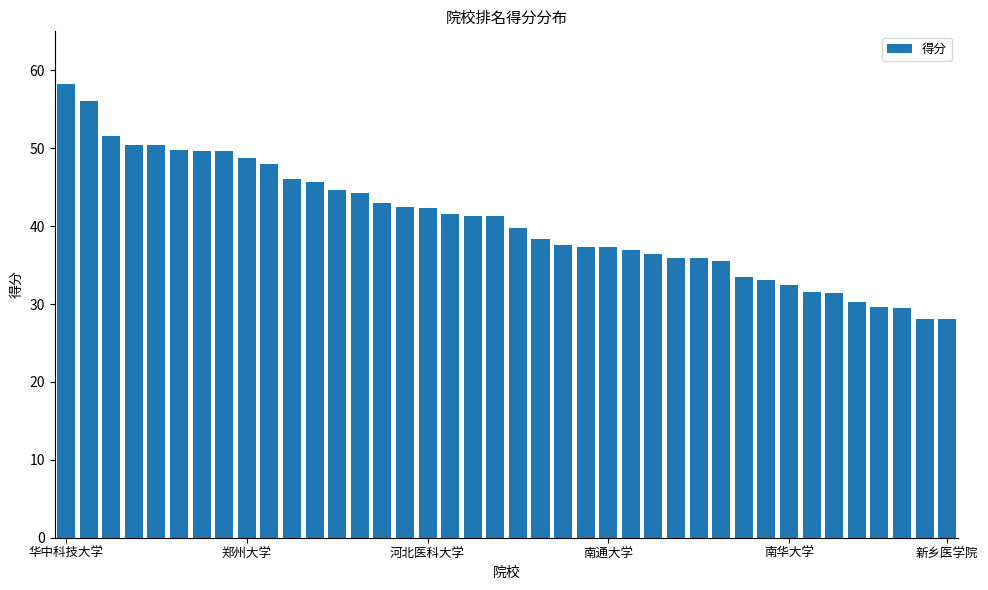

What is the maximum value shown in the chart?

58.2